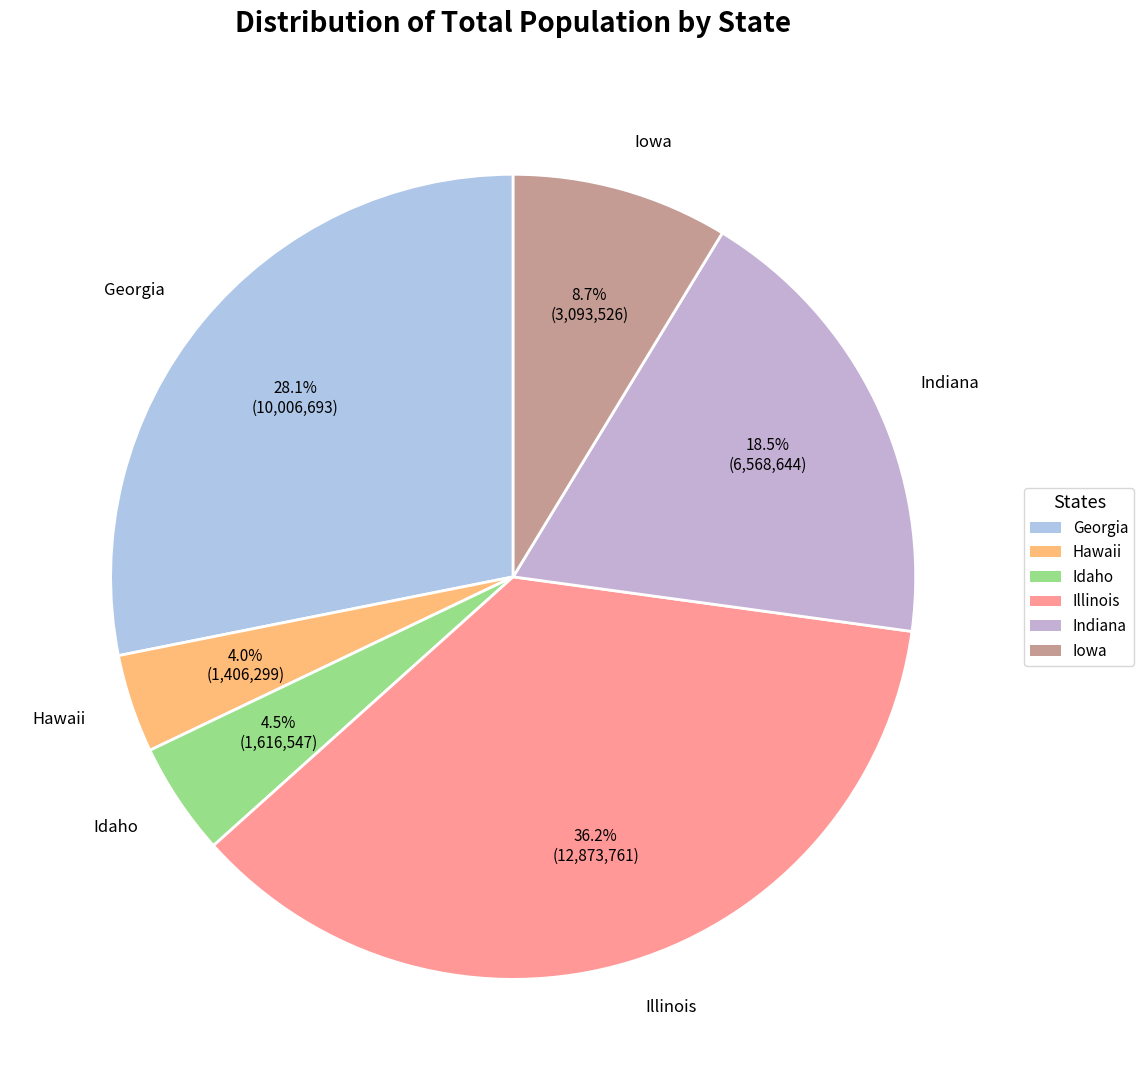

Which category has the biggest portion of the pie?

Illinois